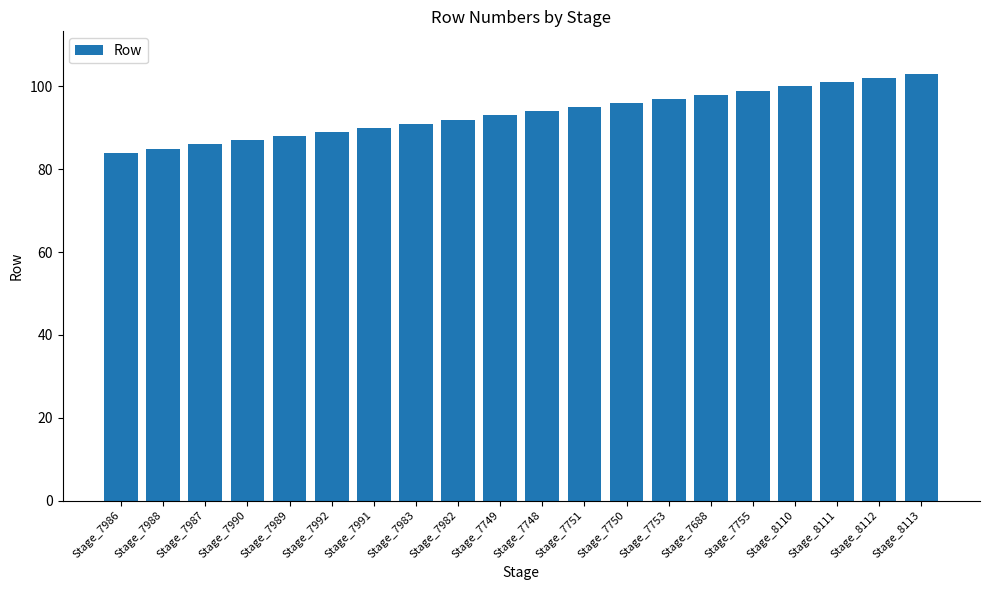

Does the chart contain any negative values?

No